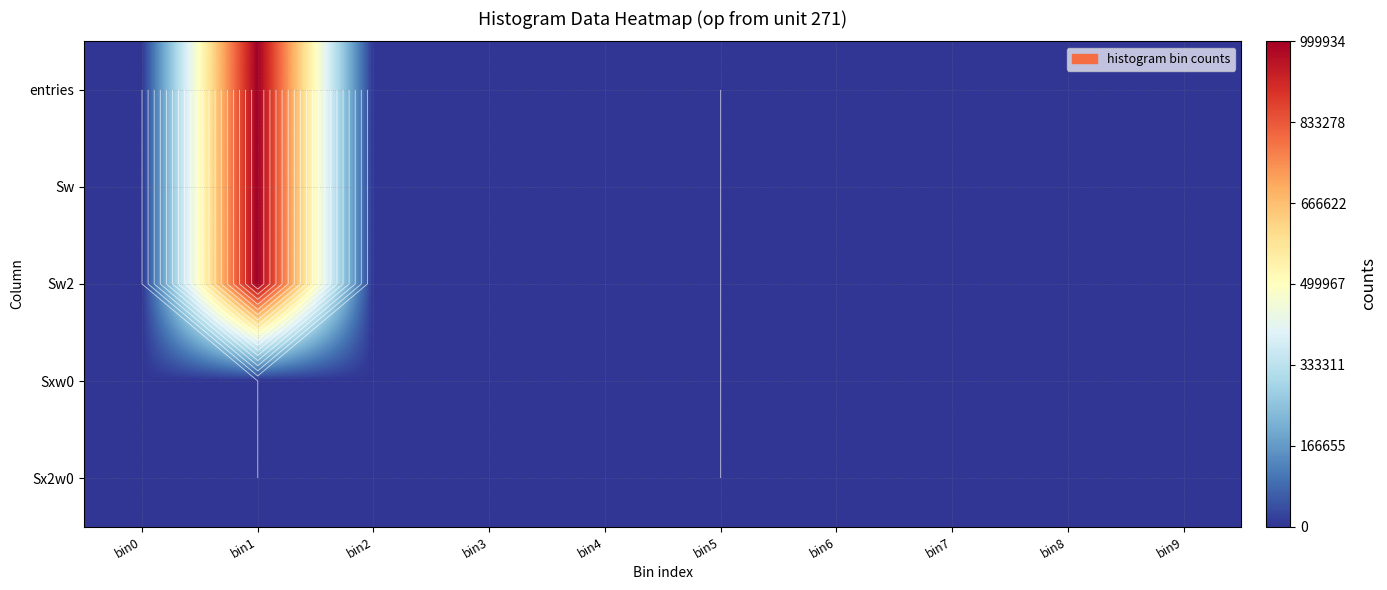

Which label corresponds to the largest value in the chart?

bin1